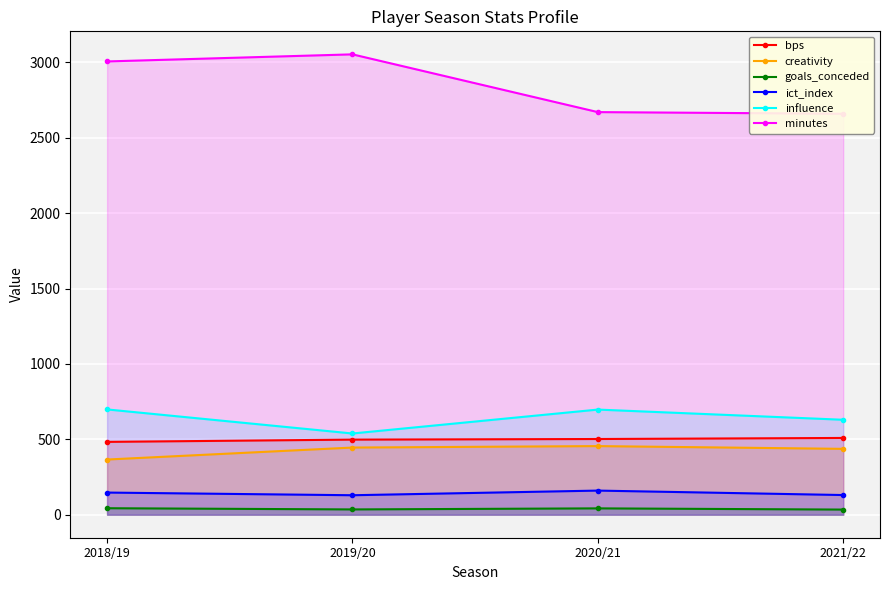

What is the sum of all creativity values?

1703.0